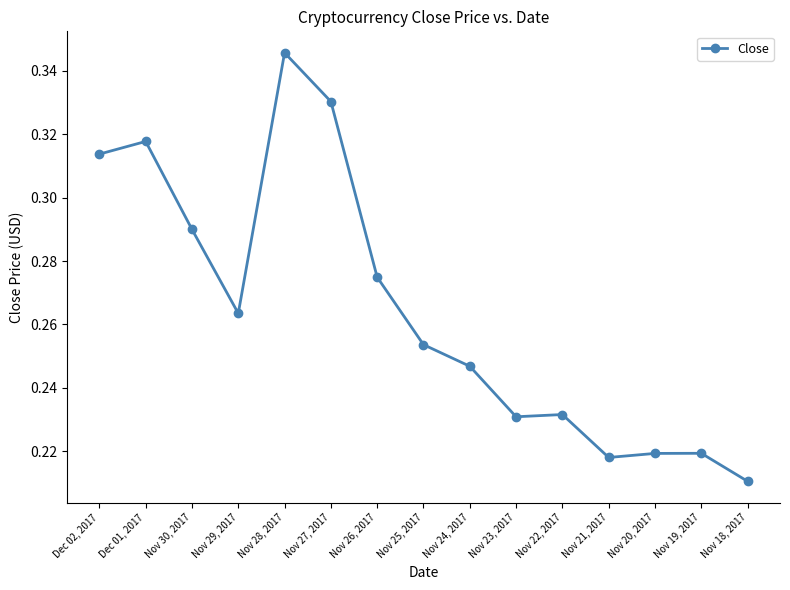

Which has a higher value, Dec 02, 2017 or Nov 25, 2017?

Dec 02, 2017